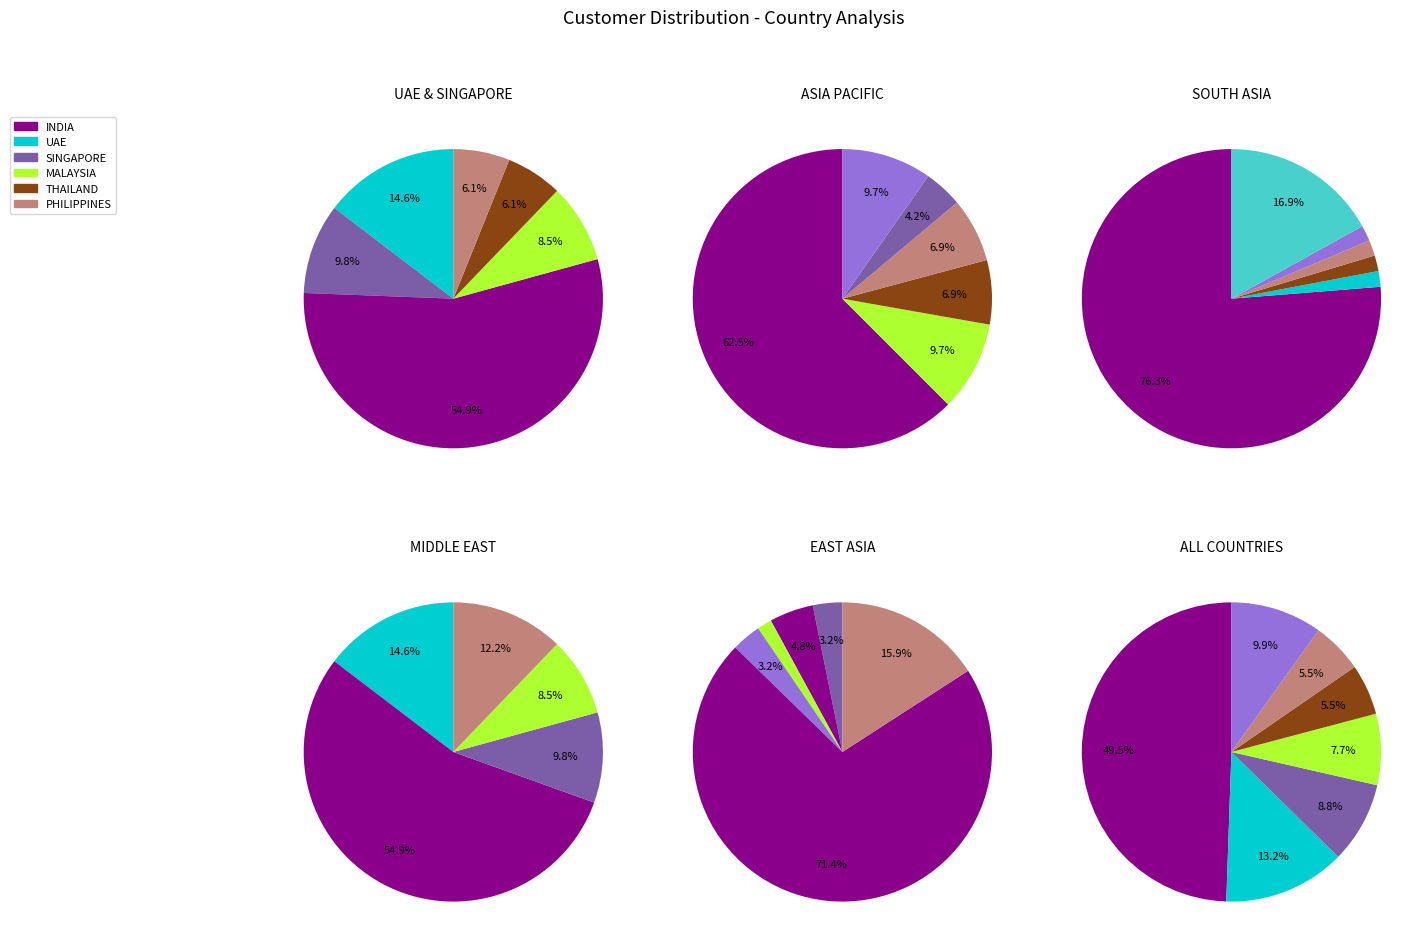

Which has a higher value, CHINA or THAILAND?

THAILAND